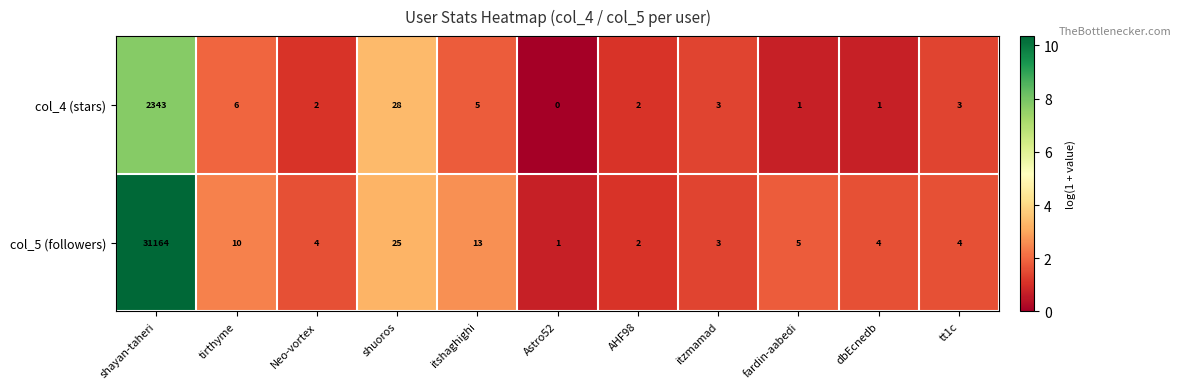

What is the greatest value displayed?

31164